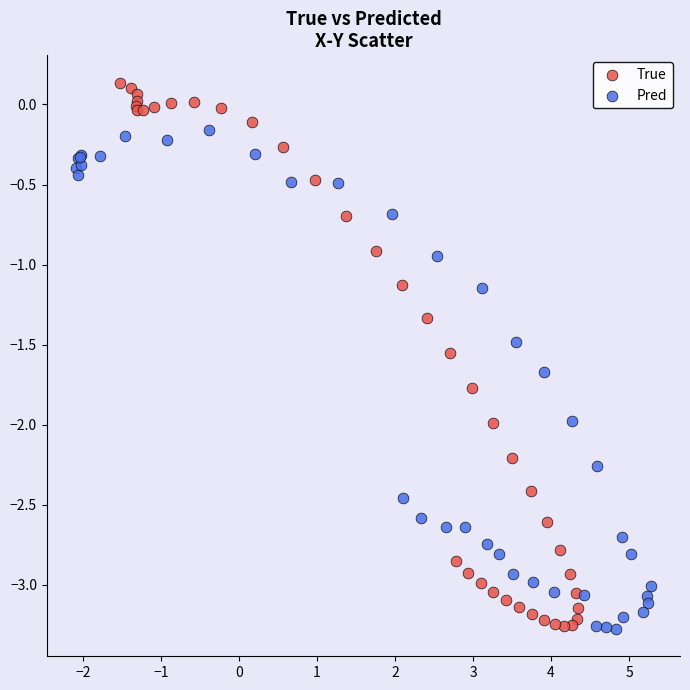

Which series has the largest Y range (max minus min)?

True